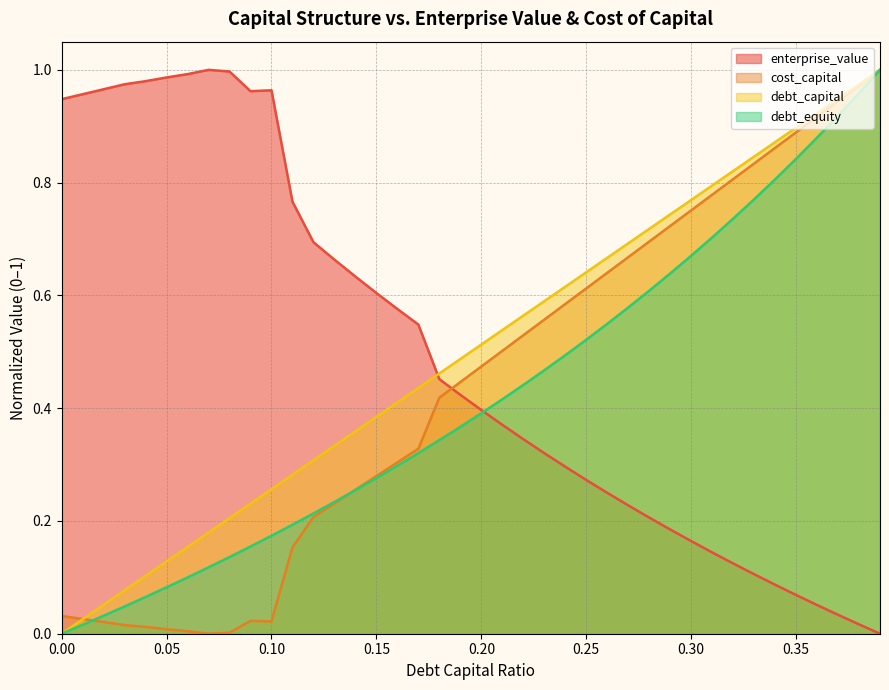

How many values in enterprise_value are above zero?

39